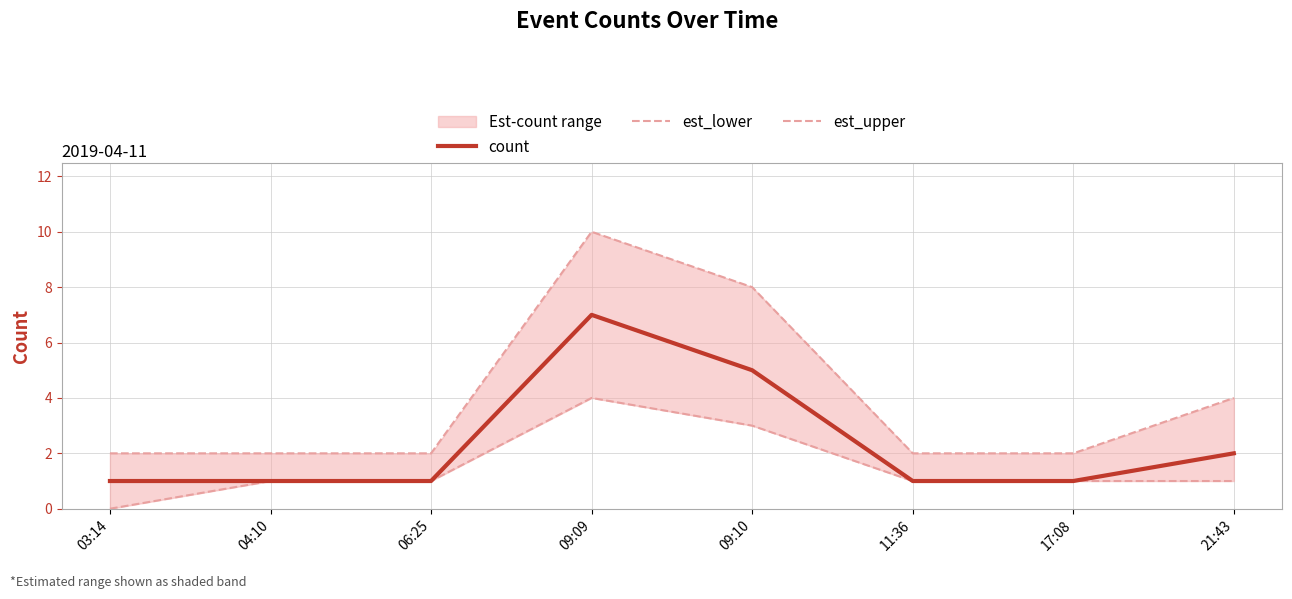

Rank the categories by count value from highest to lowest.

09:09, 09:10, 21:43, 03:14, 04:10, 06:25, 11:36, 17:08